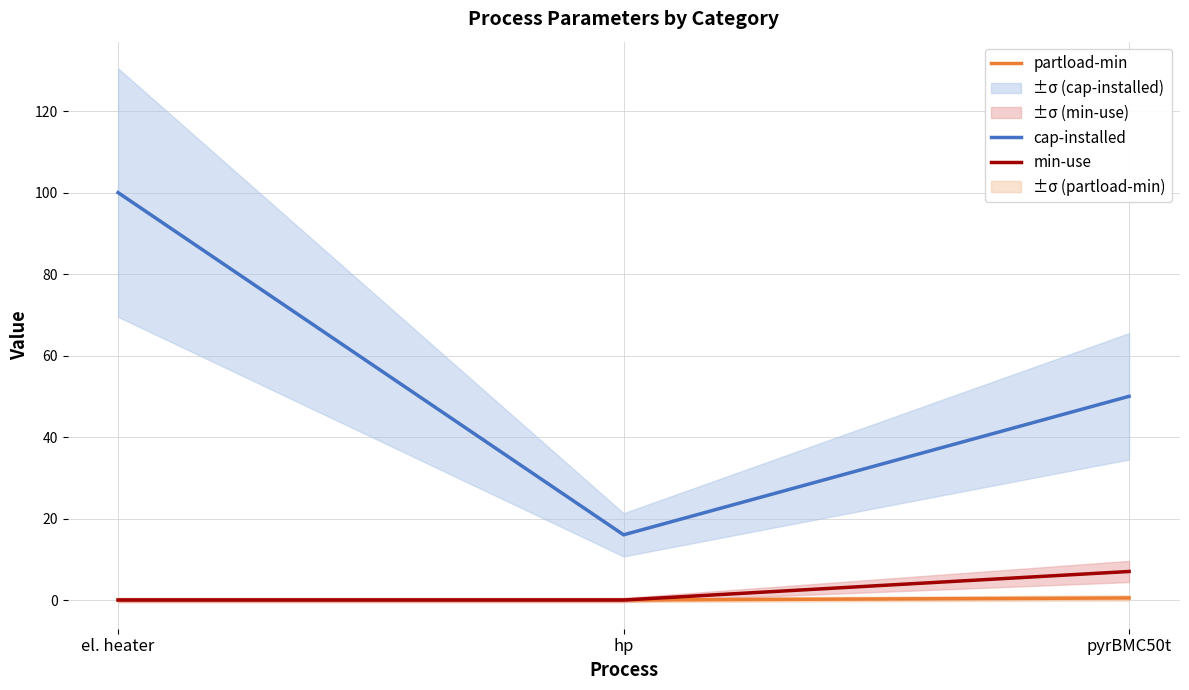

The min-use series shows 7.0 at pyrBMC50t. True or false?

True